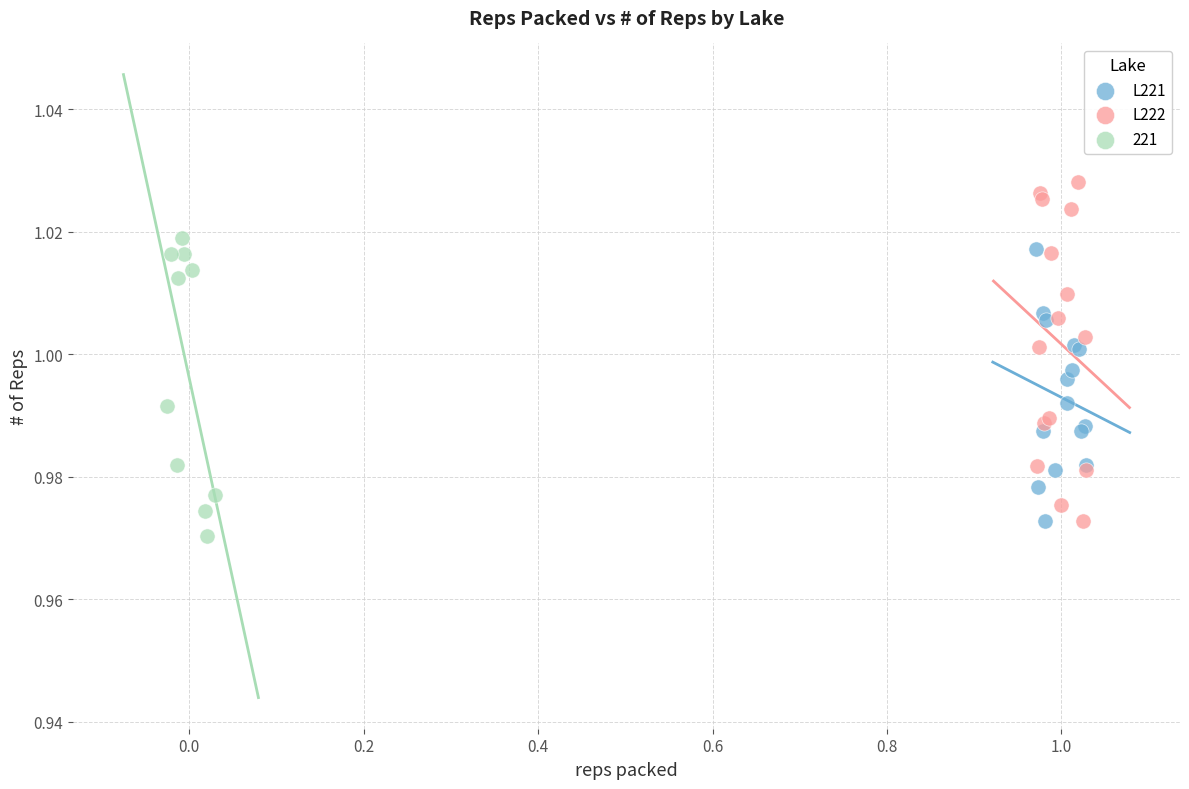

Which series has the widest spread of Y values?

L222